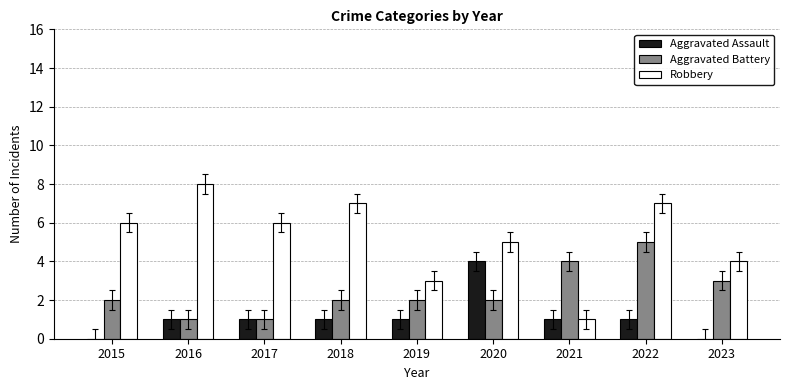

What is the greatest value displayed?

8